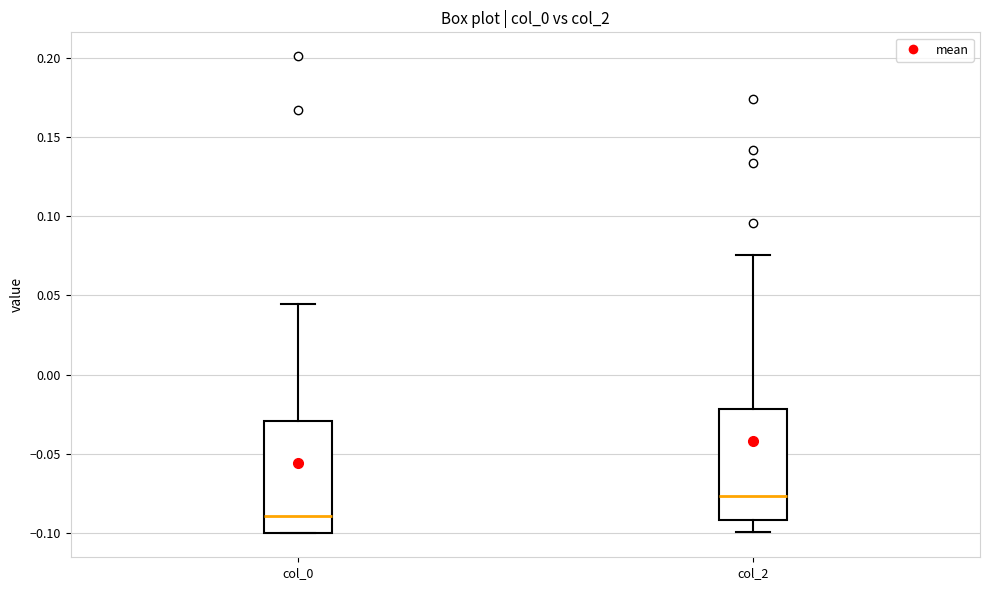

Where does the upper whisker of the box for col_2 end on the y-axis? The values are not printed on the chart, so give them approximately, as read against the axis.

0.075